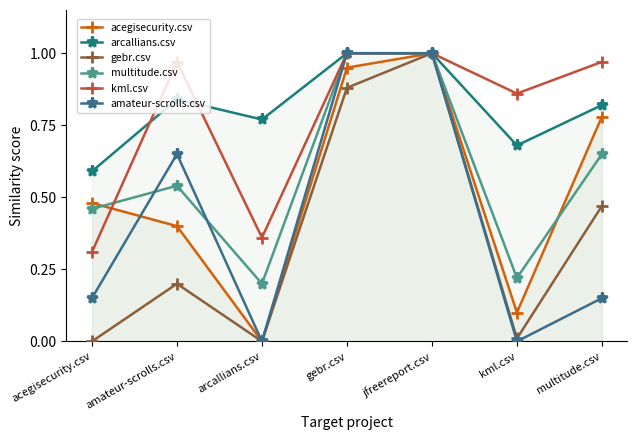

At which label does multitude.csv reach its peak?

gebr.csv